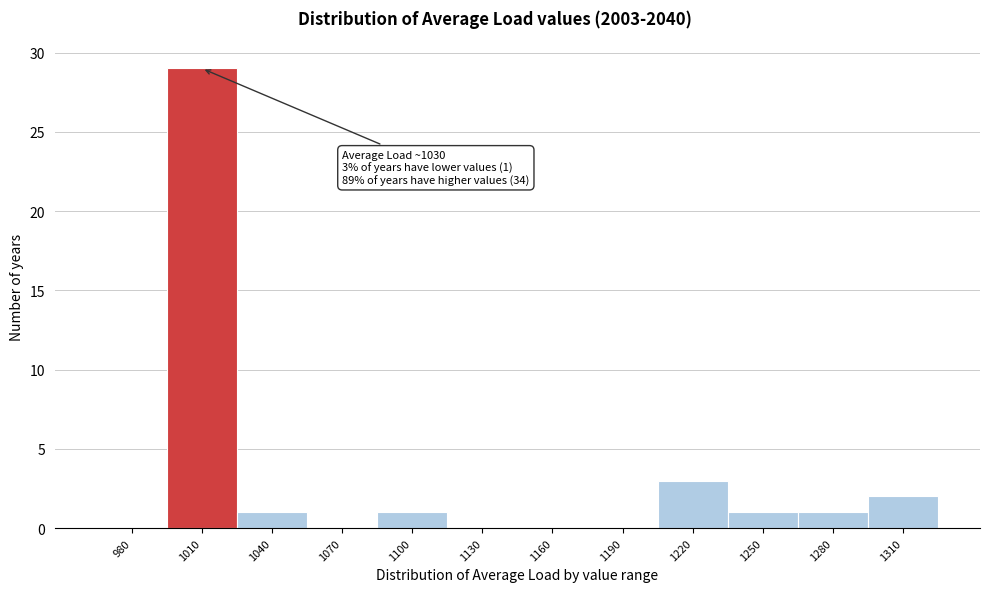

Reading left to right, what are all the values shown in this chart?

980=0	1010=29	1040=1	1070=0	1100=1	1130=0	1160=0	1190=0	1220=3	1250=1	1280=1	1310=2